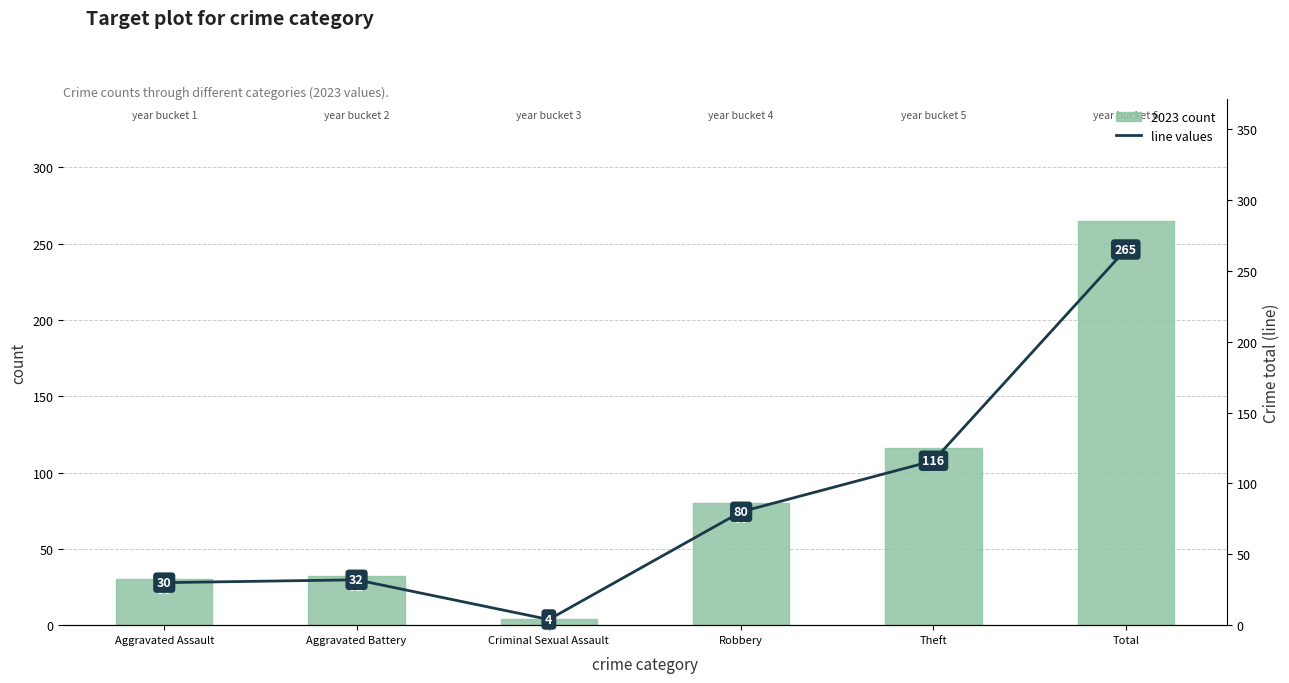

What position from the left is Aggravated Battery?

2